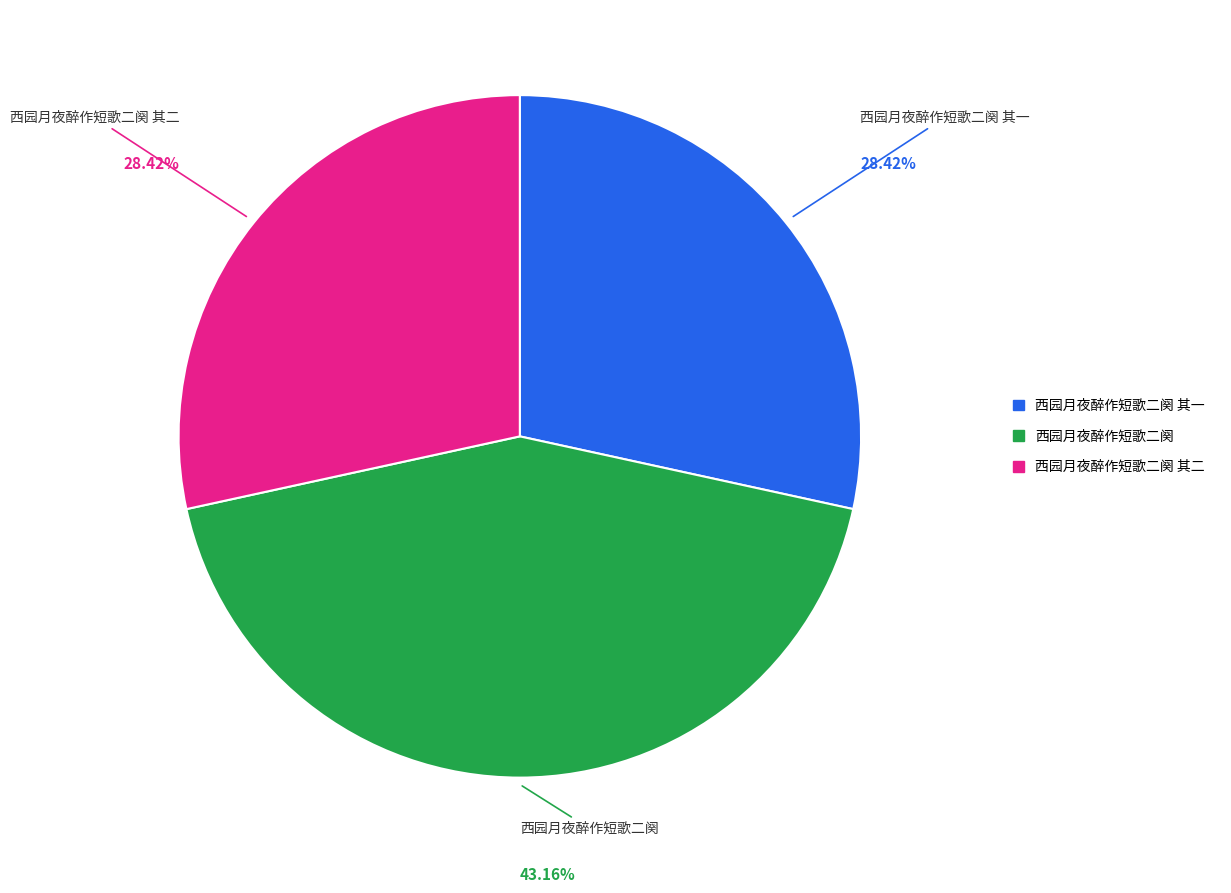

Is there any slice that represents more than half of the pie?

No